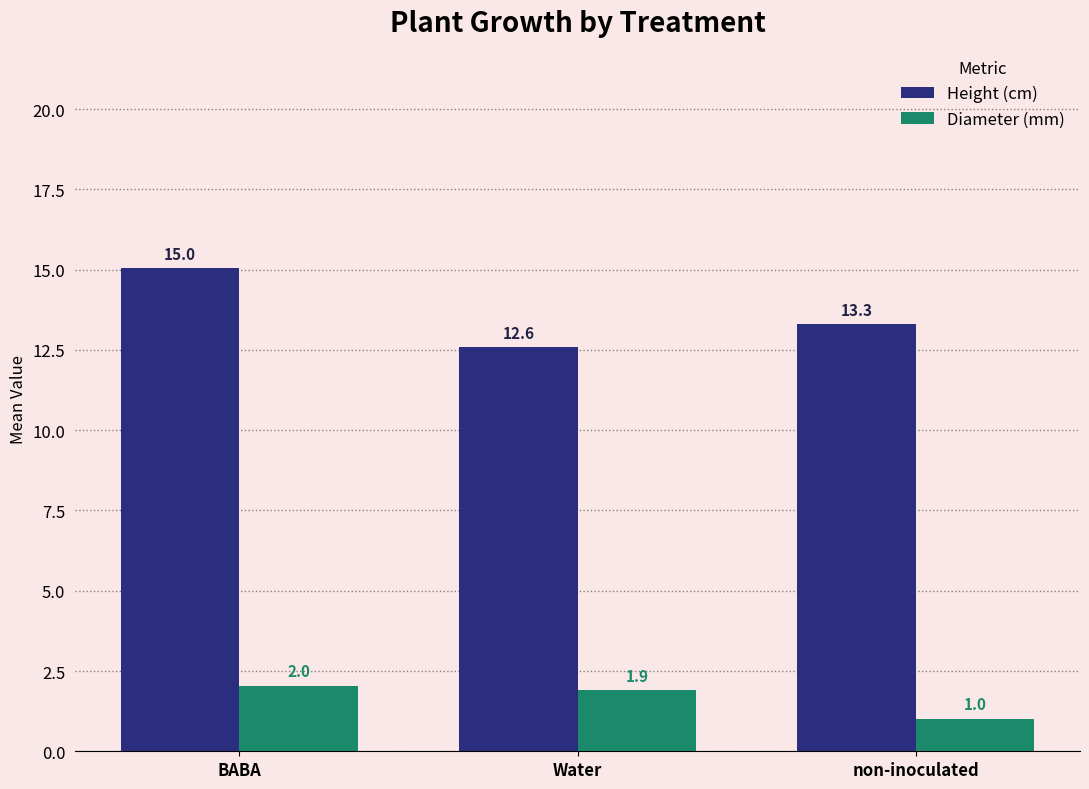

Between BABA and non-inoculated, which series saw the biggest shift?

Height (cm)